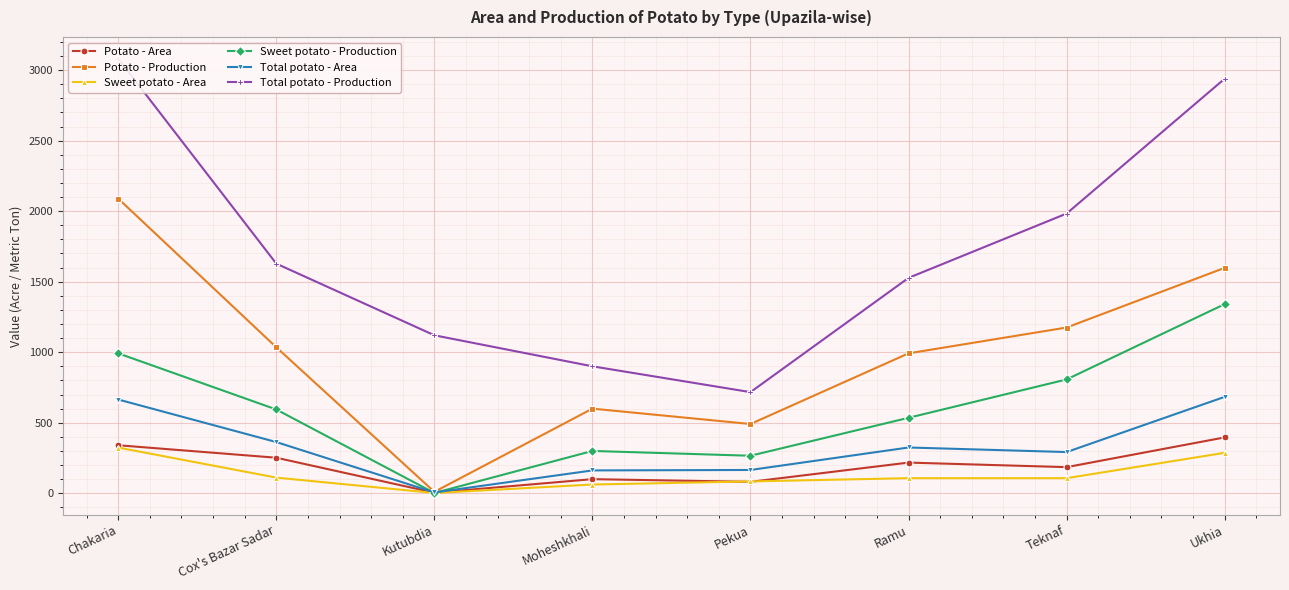

Which series has the largest total across all categories?

Total potato - Production